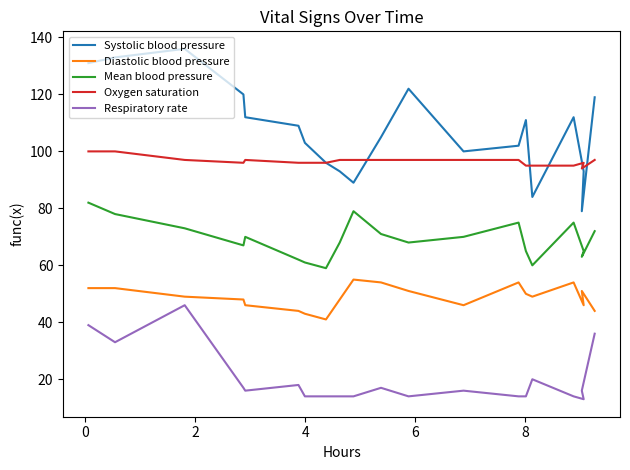

True or false: Diastolic blood pressure and Systolic blood pressure intersect in this chart.

False